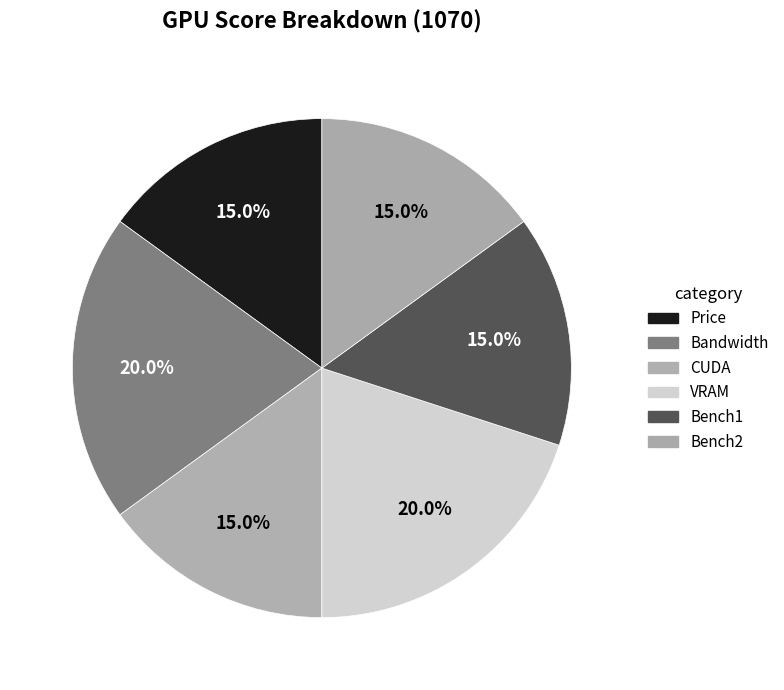

How many segments does this pie chart have?

6